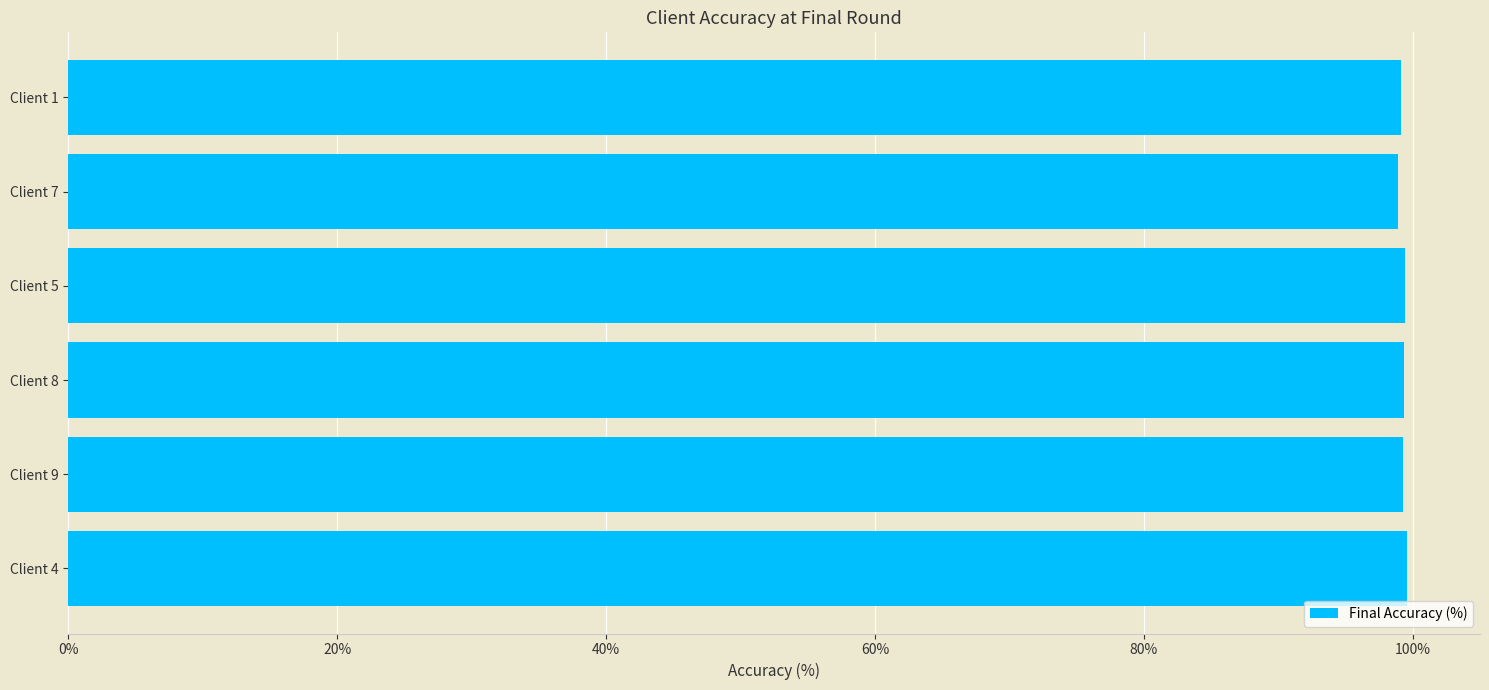

What is the minimum value shown in the chart?

98.9